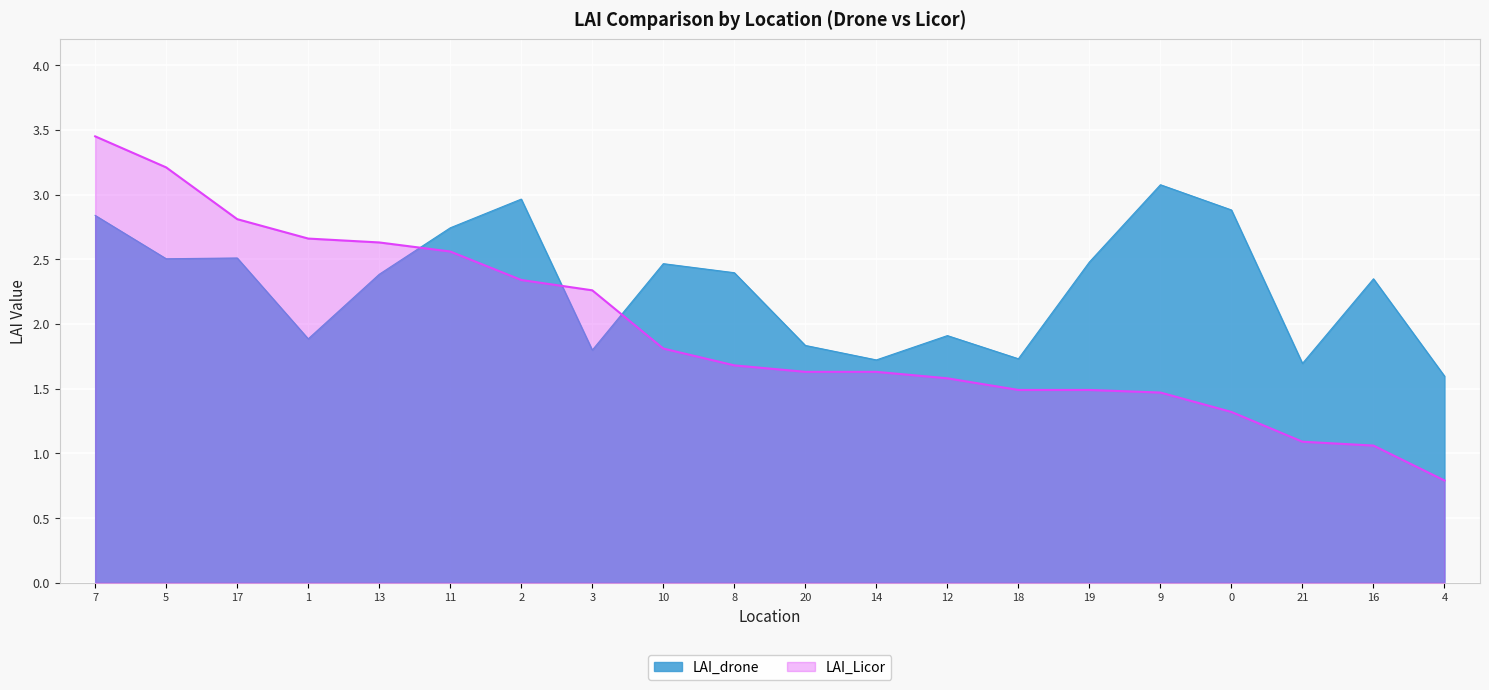

Reading left to right, list all the values displayed in this chart.

LAI_drone: 7=2.8	5=2.5	17=2.5	1=1.9	13=2.4	11=2.7	2=3.0	3=1.8	10=2.5	8=2.4	20=1.8	14=1.7	12=1.9	18=1.7	19=2.5	9=3.1	0=2.9	21=1.7	16=2.3	4=1.6
LAI_Licor: 7=3.5	5=3.2	17=2.8	1=2.7	13=2.6	11=2.6	2=2.3	3=2.3	10=1.8	8=1.7	20=1.6	14=1.6	12=1.6	18=1.5	19=1.5	9=1.5	0=1.3	21=1.1	16=1.1	4=0.8